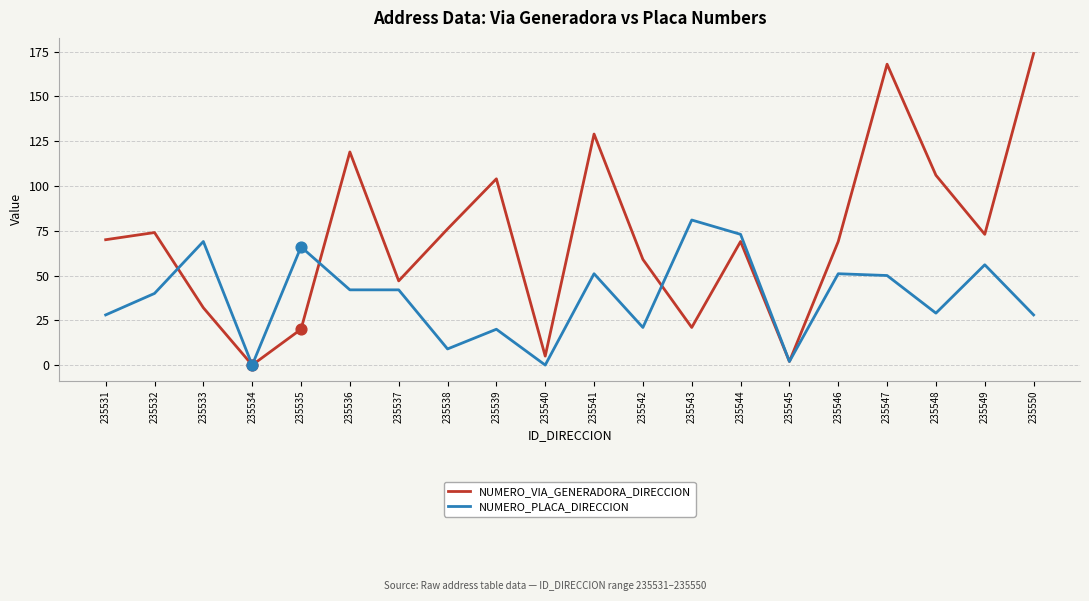

Which series has the largest total across all categories?

NUMERO_VIA_GENERADORA_DIRECCION